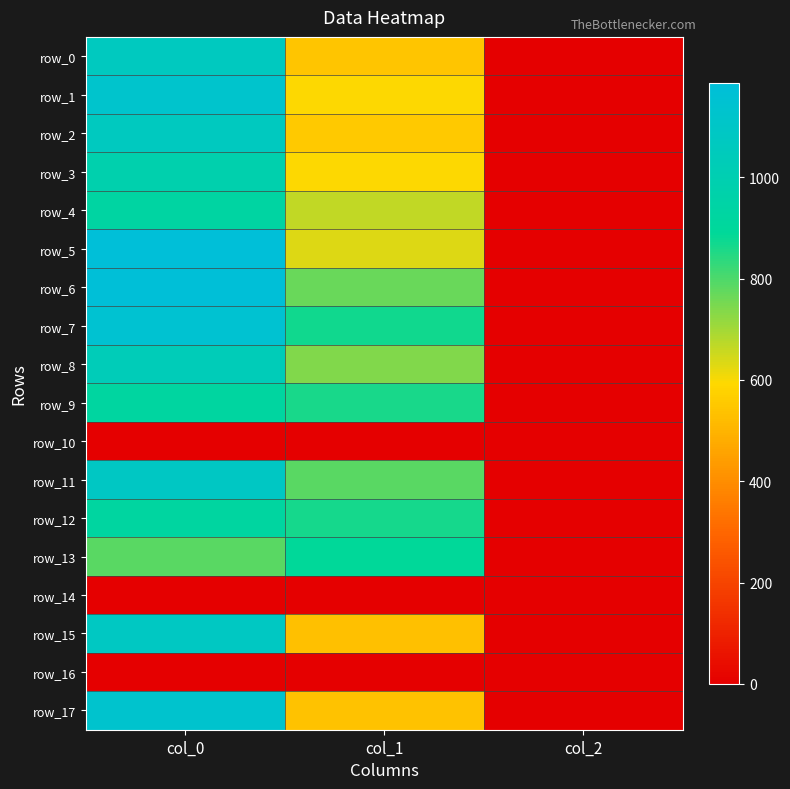

List the labels in order of row_7 value, smallest first.

col_2, col_1, col_0